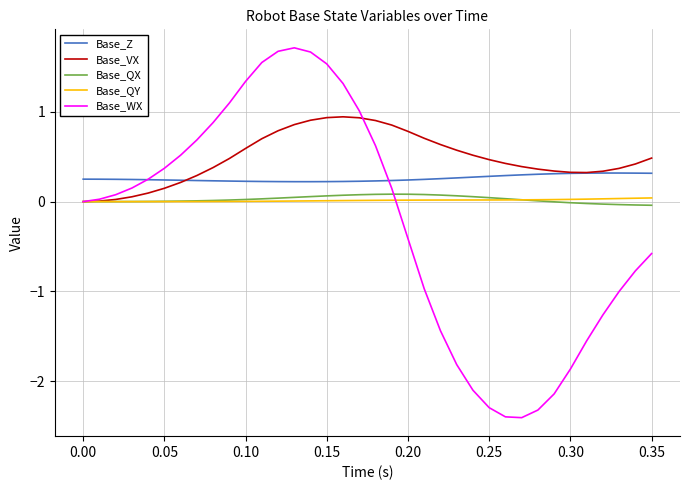

Rank the series by their maximum value, from highest to lowest.

Base_WX, Base_VX, Base_Z, Base_QX, Base_QY